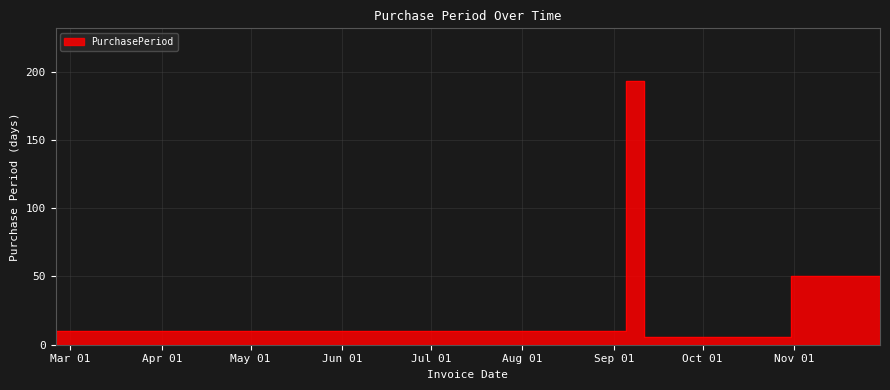

List the labels in order of value, smallest first.

2017-09-11, 2017-02-24, 2017-11-30, 2017-10-31, 2017-09-05